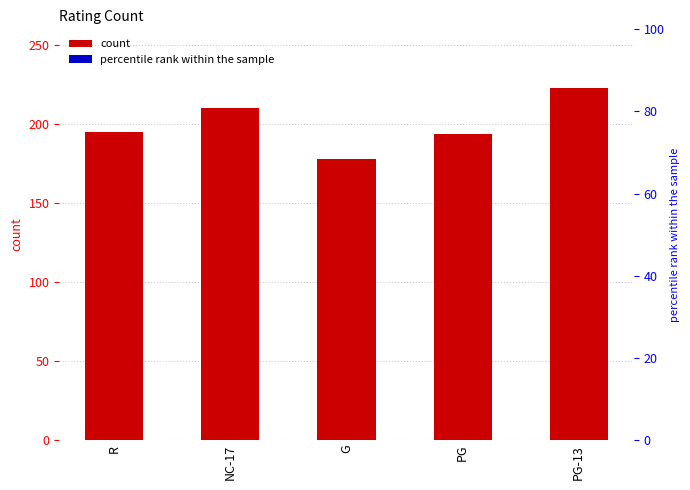

What is the label of the 5th bar from the left?

PG-13